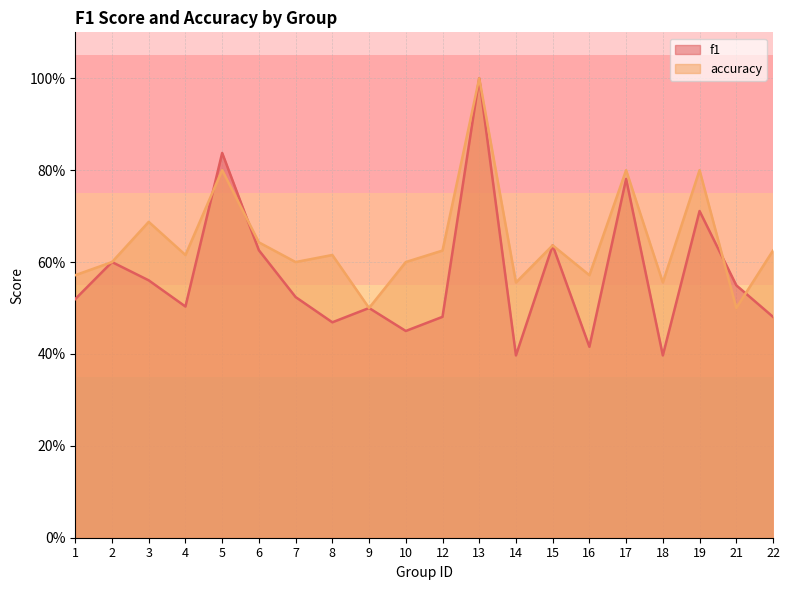

Which category has the lowest value across all series?

14